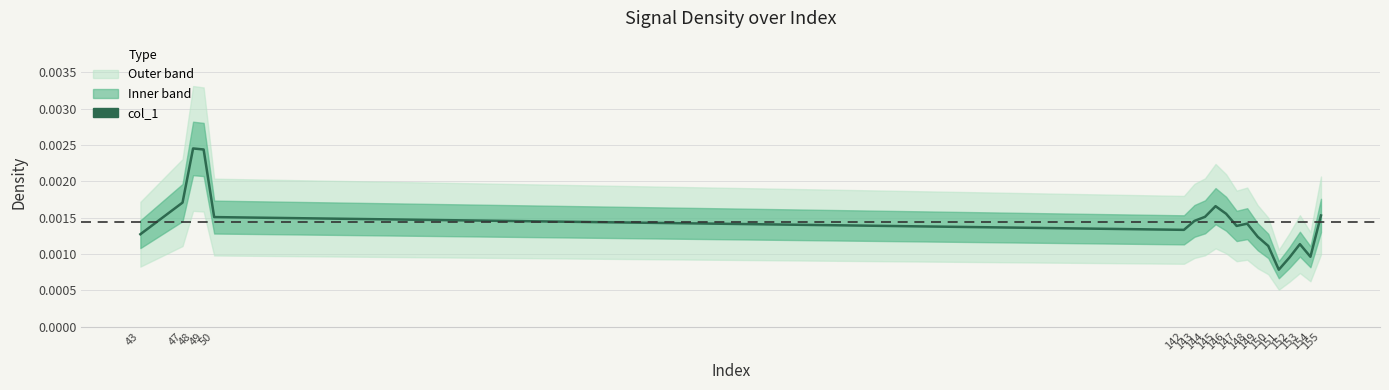

How many lines are shown in the chart?

1